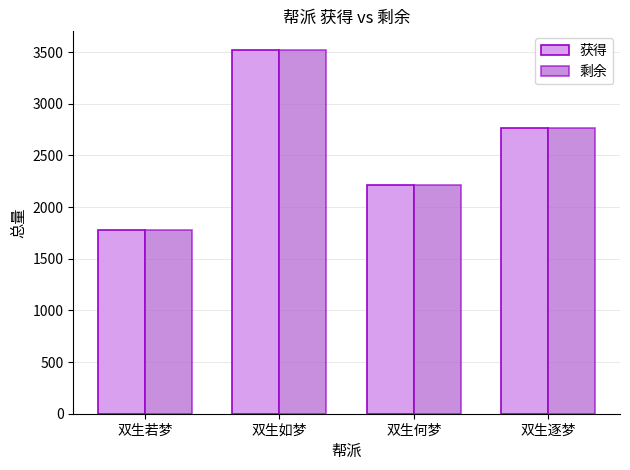

List the labels in order of 获得 value, largest first.

双生如梦, 双生逐梦, 双生何梦, 双生若梦